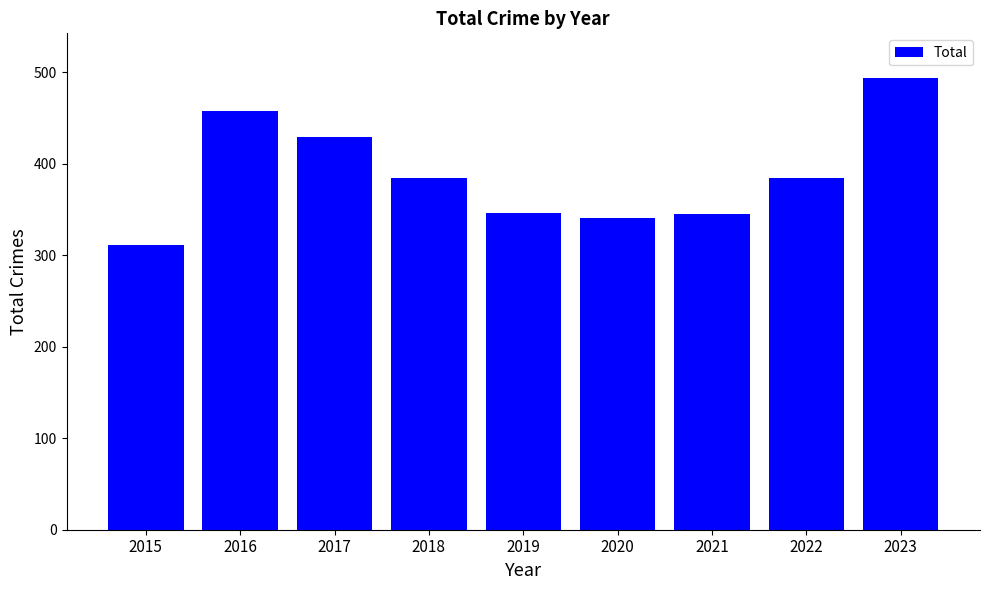

True or false: the data shows 346 at 2019.

True